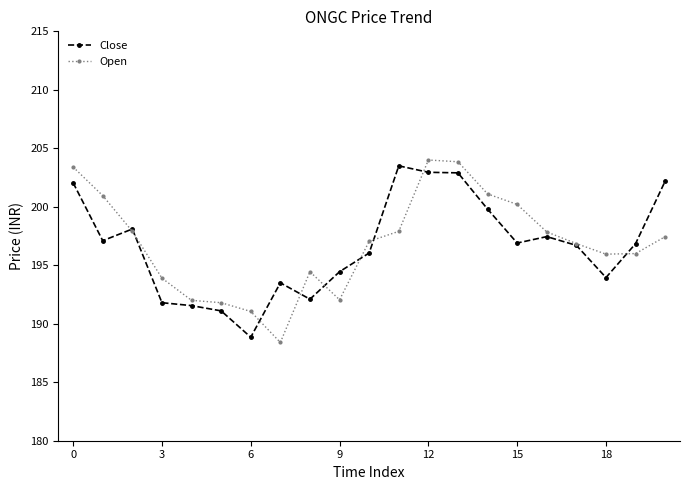

What is the average value of the Open series?

196.9